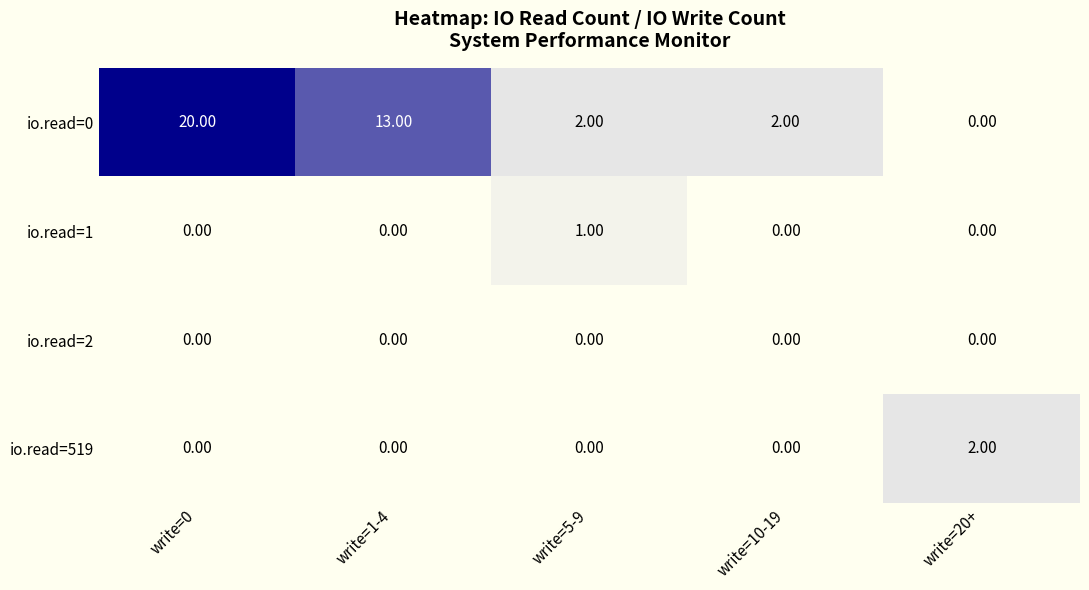

At how many categories does at least one series exceed 18?

1